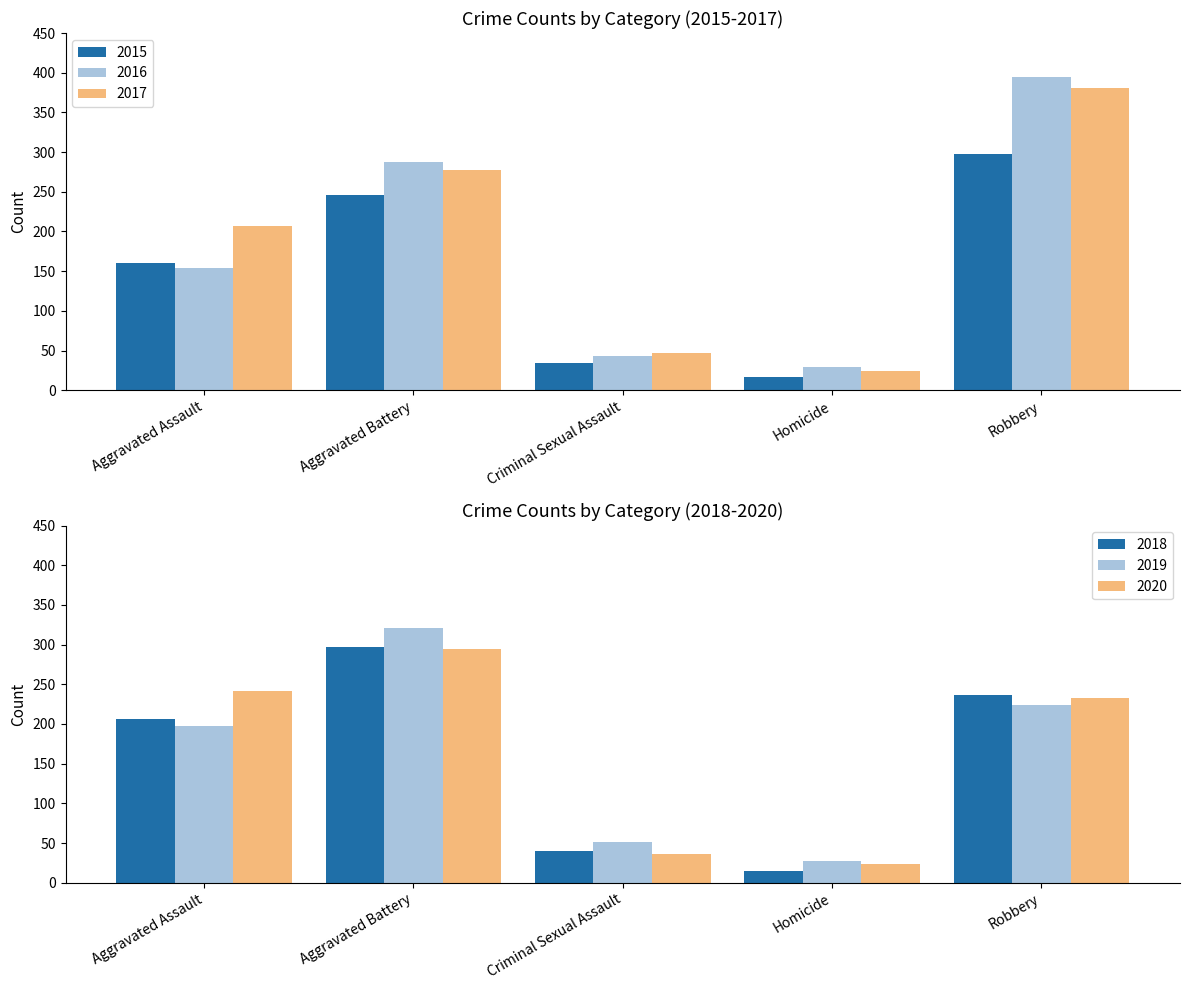

What is the sum of all 2019 values?

820